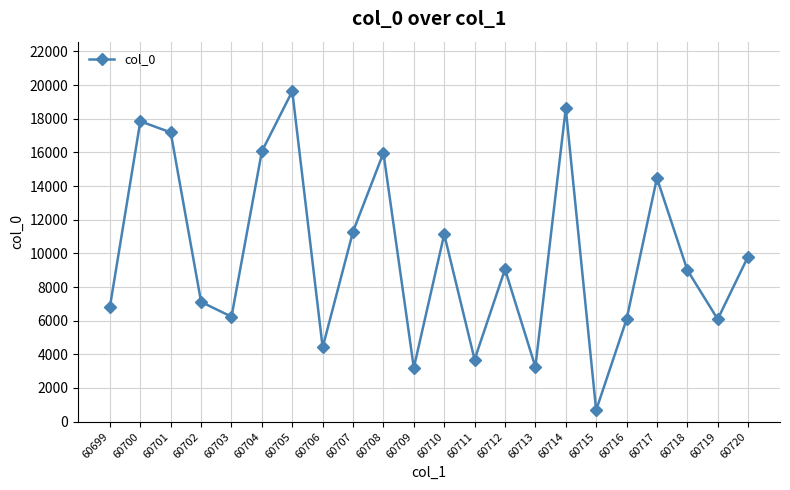

The chart shows a value of 3713 at 60703. True or false?

False